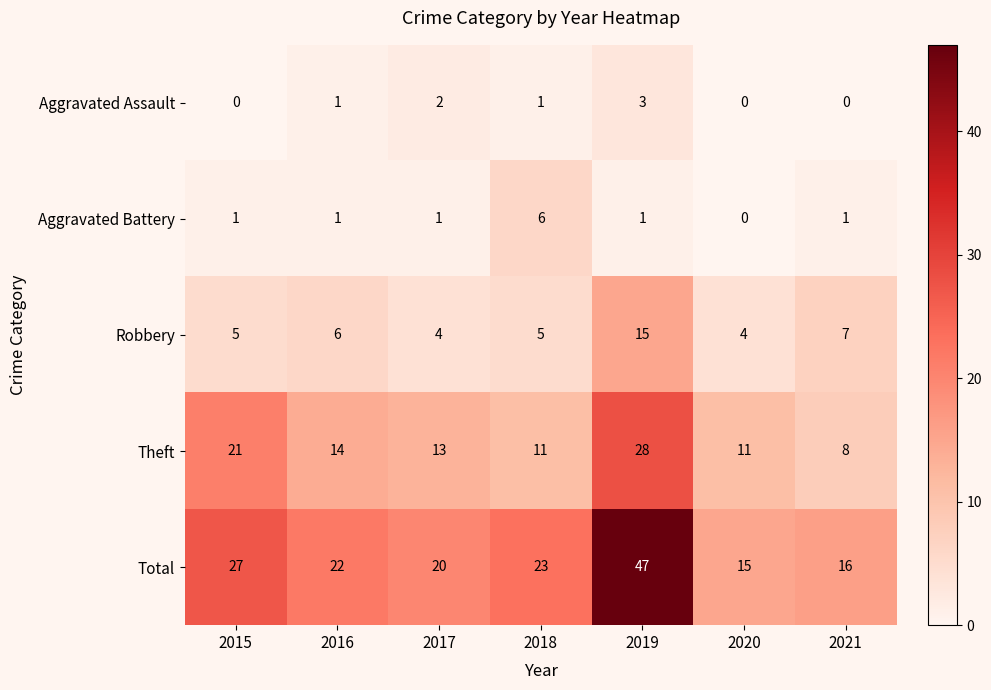

What is the total value across all series at 2016?

44